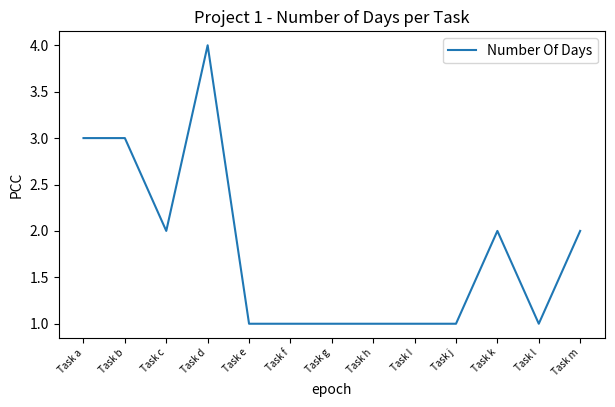

What position from the left is Task g?

7